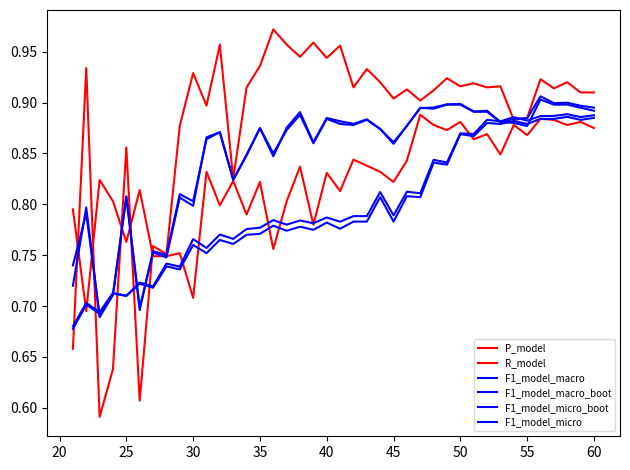

How many lines are shown in the chart?

6